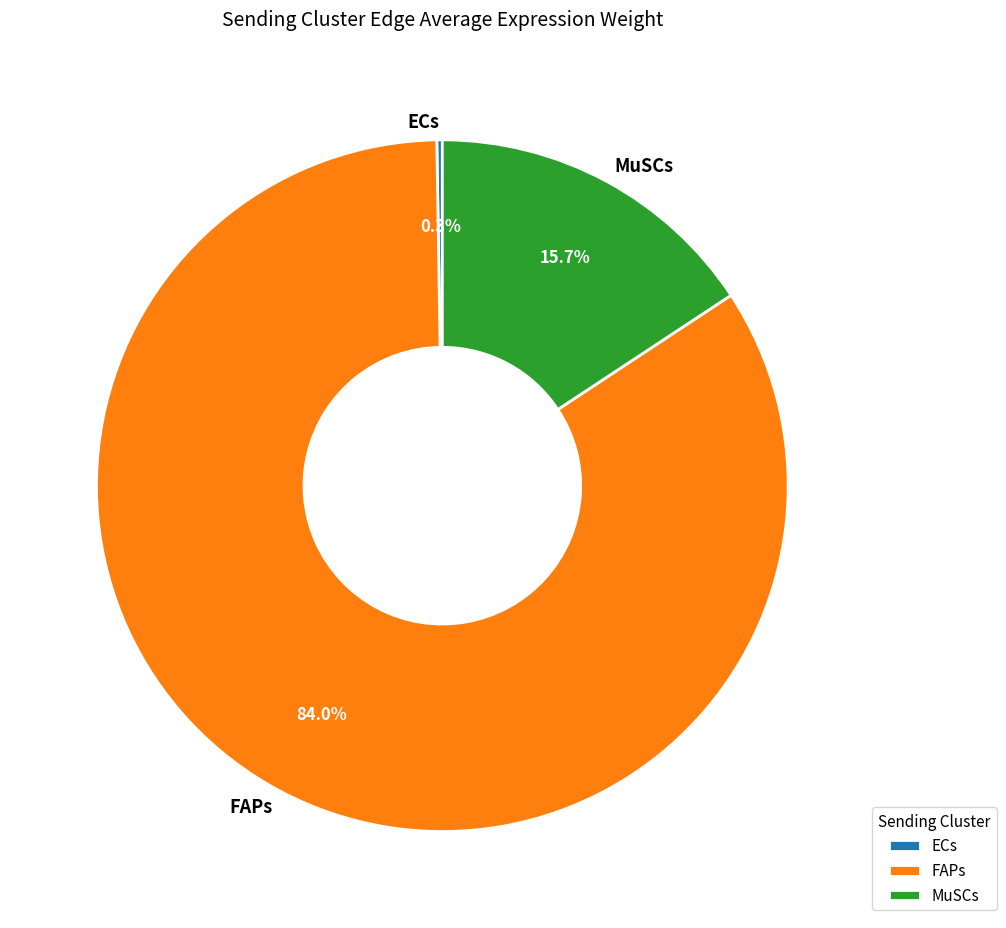

Is there a majority slice in this chart?

Yes